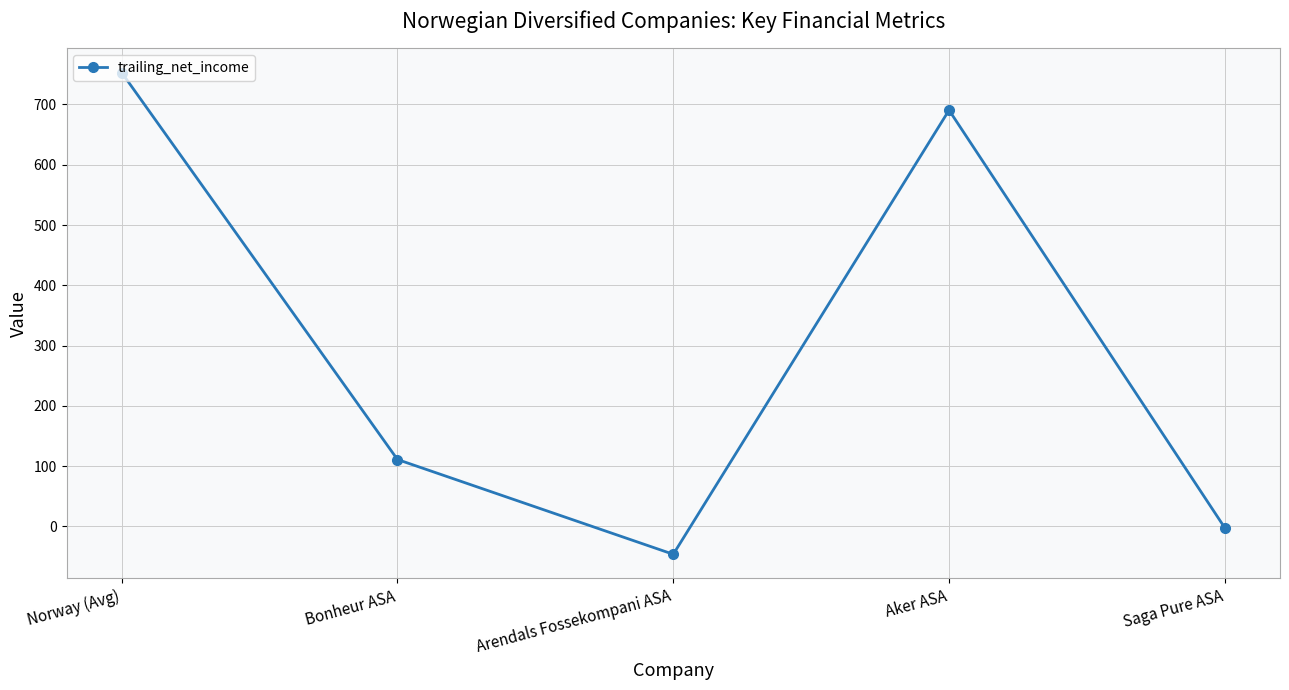

List the labels in order of value, smallest first.

Arendals Fossekompani ASA, Saga Pure ASA, Bonheur ASA, Aker ASA, Norway (Avg)